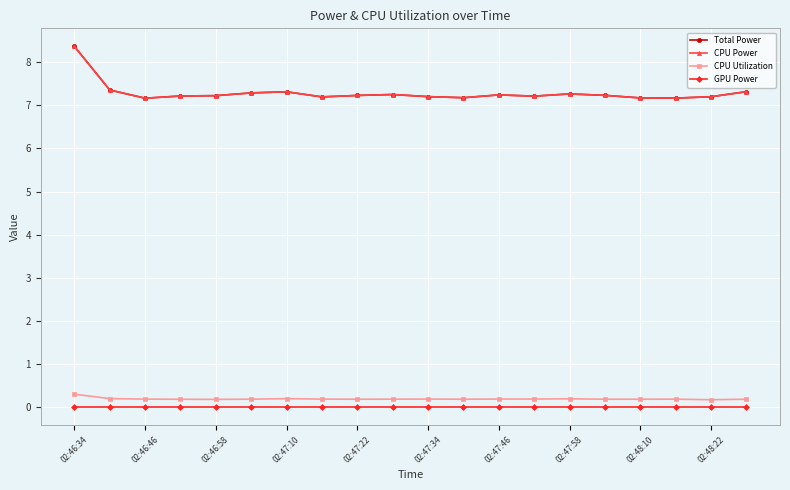

Which series has the widest spread of values?

Total Power